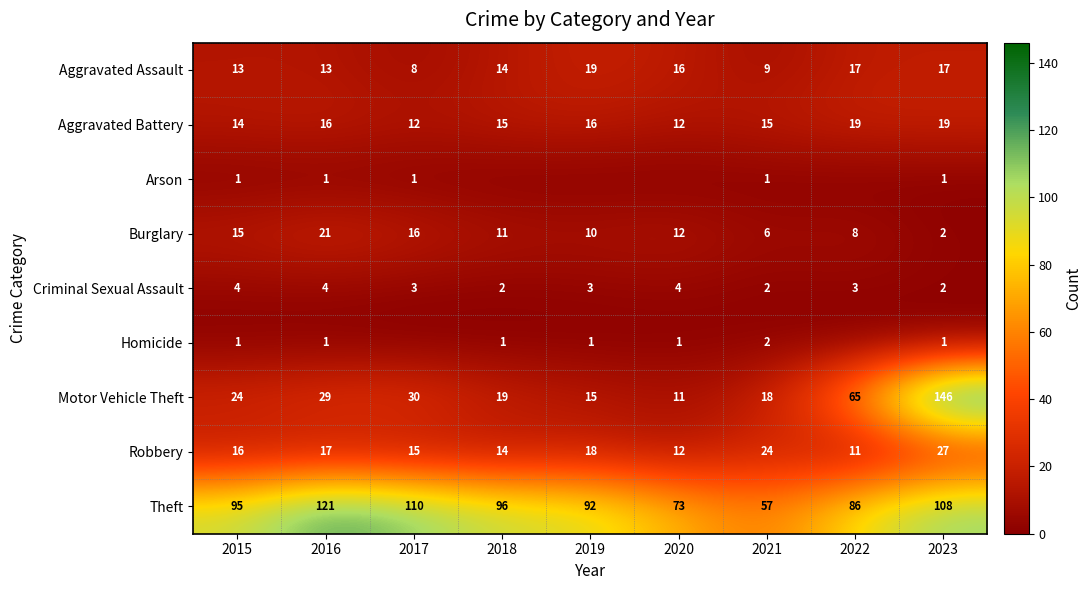

What is the maximum value for Theft?

121